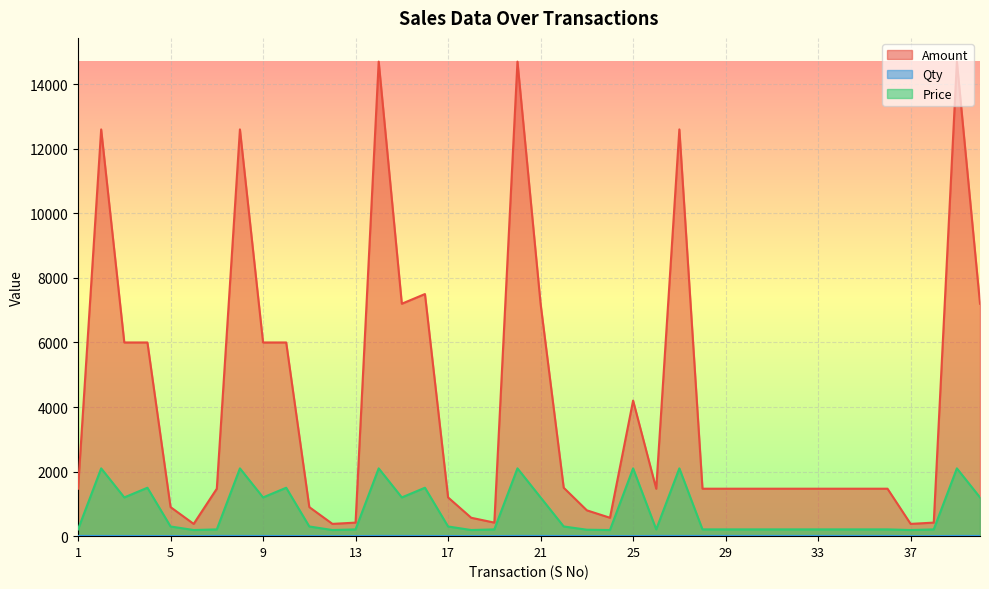

True or false: Qty and Amount cross at least once.

False